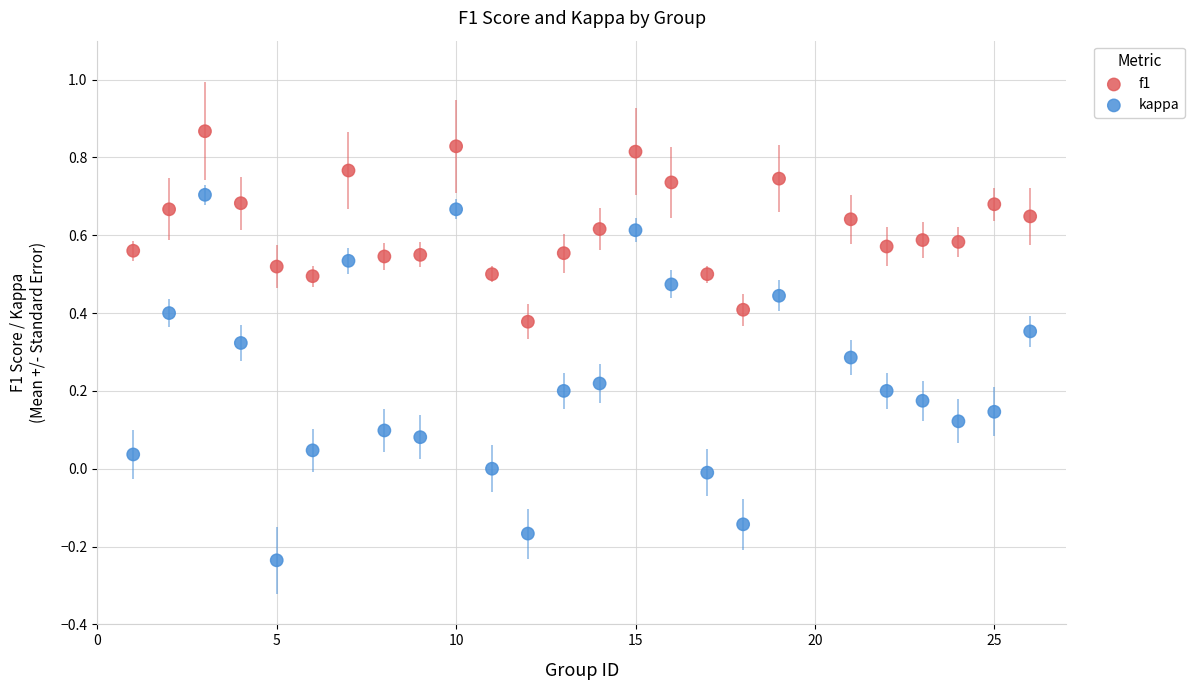

Which series has the widest spread of Y values?

kappa